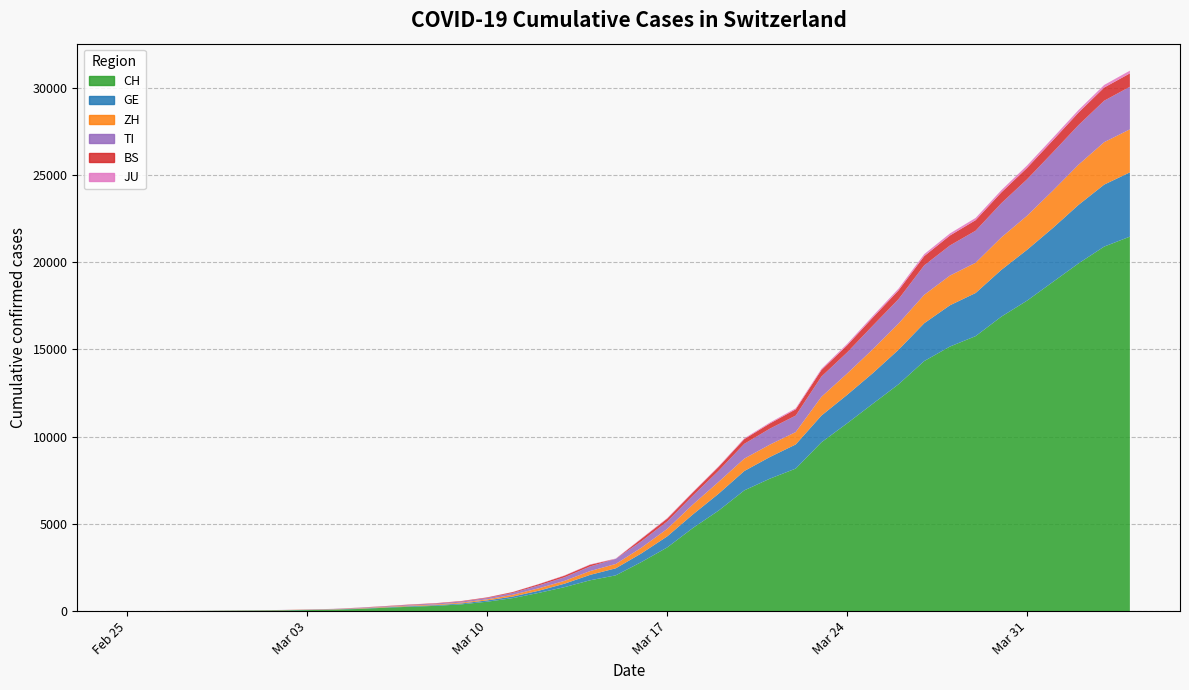

Reading left to right, transcribe all the data shown in this chart.

CH: 0	2	6	13	22	30	41	60	83	125	193	251	303	390	541	748	1045	1373	1768	2052	2817	3651	4767	5764	6923	7598	8172	9679	10766	11890	13004	14337	15169	15767	16883	17800	18867	19933	20899	21469
GE: 0	1	1	4	7	10	11	14	14	17	21	32	40	50	75	91	123	197	310	403	497	633	778	967	1110	1241	1383	1532	1632	1755	1981	2169	2365	2472	2682	2914	3094	3354	3553	3685
ZH: 0	0	2	2	6	7	10	13	15	23	29	34	40	49	62	101	140	163	218	250	326	429	568	679	711	711	711	1075	1223	1370	1502	1629	1703	1735	1861	1952	2141	2305	2433	2466
TI: 0	1	1	1	2	2	4	8	13	25	28	41	49	61	75	108	163	206	265	293	368	426	511	638	849	916	945	1162	1209	1354	1401	1688	1727	1837	1962	2091	2195	2271	2377	2442
BS: 0	0	1	1	1	1	1	3	3	8	15	21	24	28	33	49	73	92	100	0	143	164	181	220	270	297	356	374	410	462	501	530	569	605	617	653	687	714	754	767
JU: 0	0	1	1	1	1	1	2	2	4	4	5	5	7	7	7	12	17	18	19	25	29	32	36	44	54	61	69	82	92	100	114	119	127	128	140	145	149	149	154